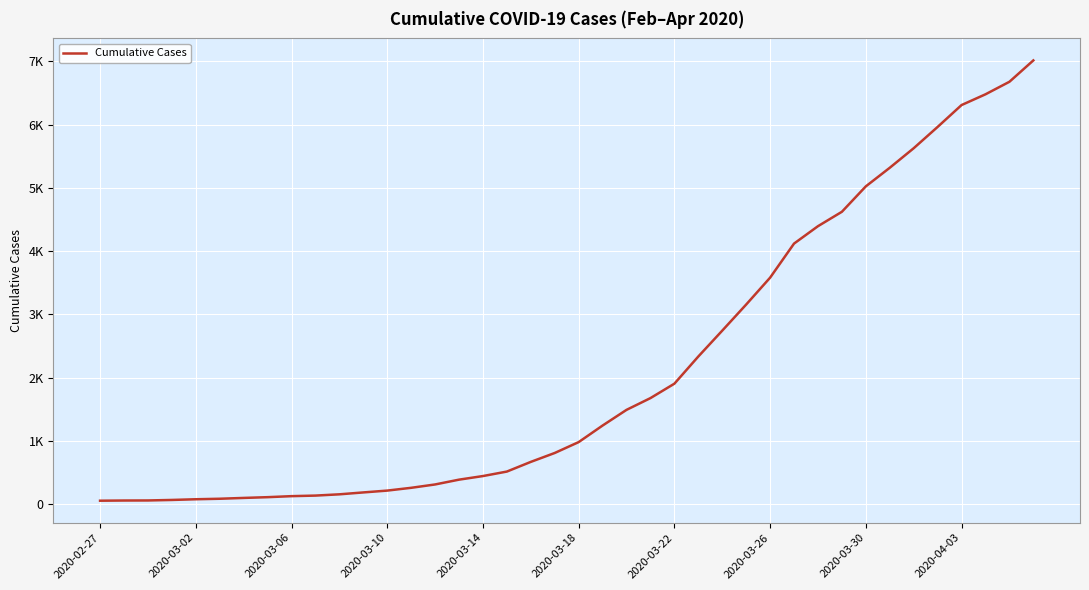

Does the chart have visible grid lines?

Yes